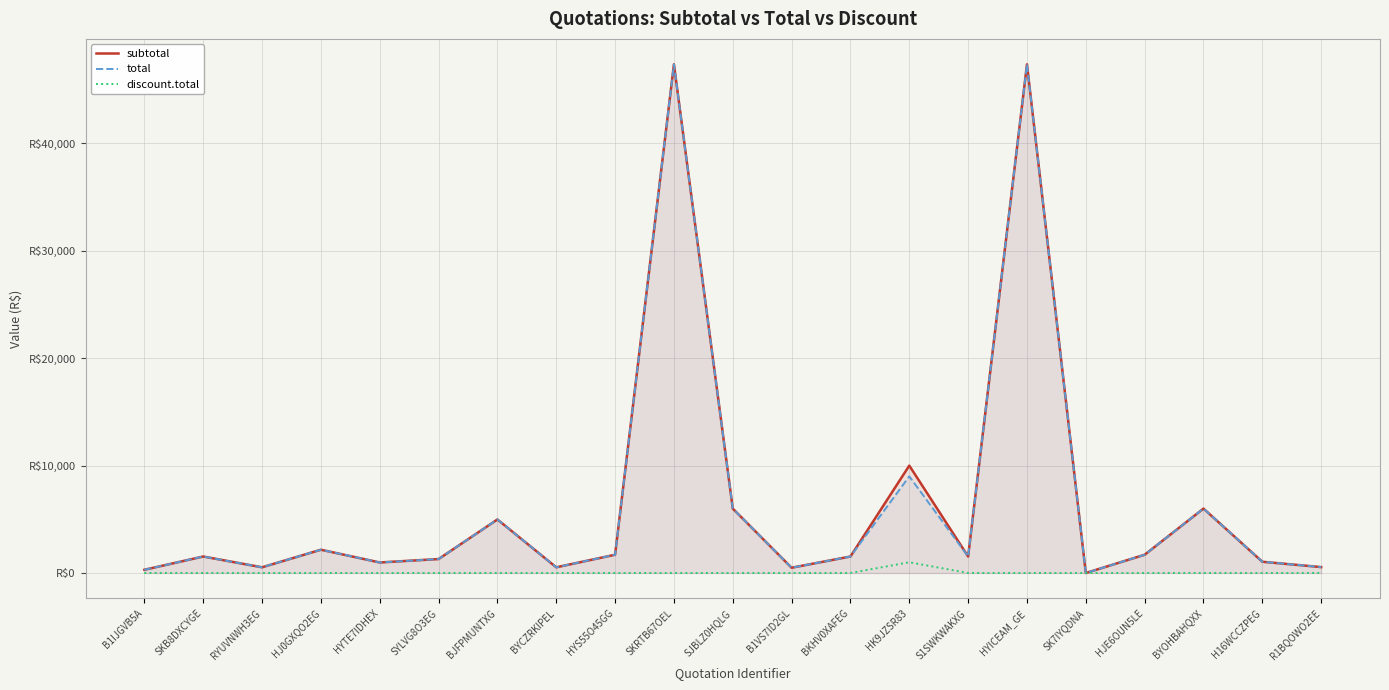

What is the label of the 14th point from the right?

BYCZRKIPEL